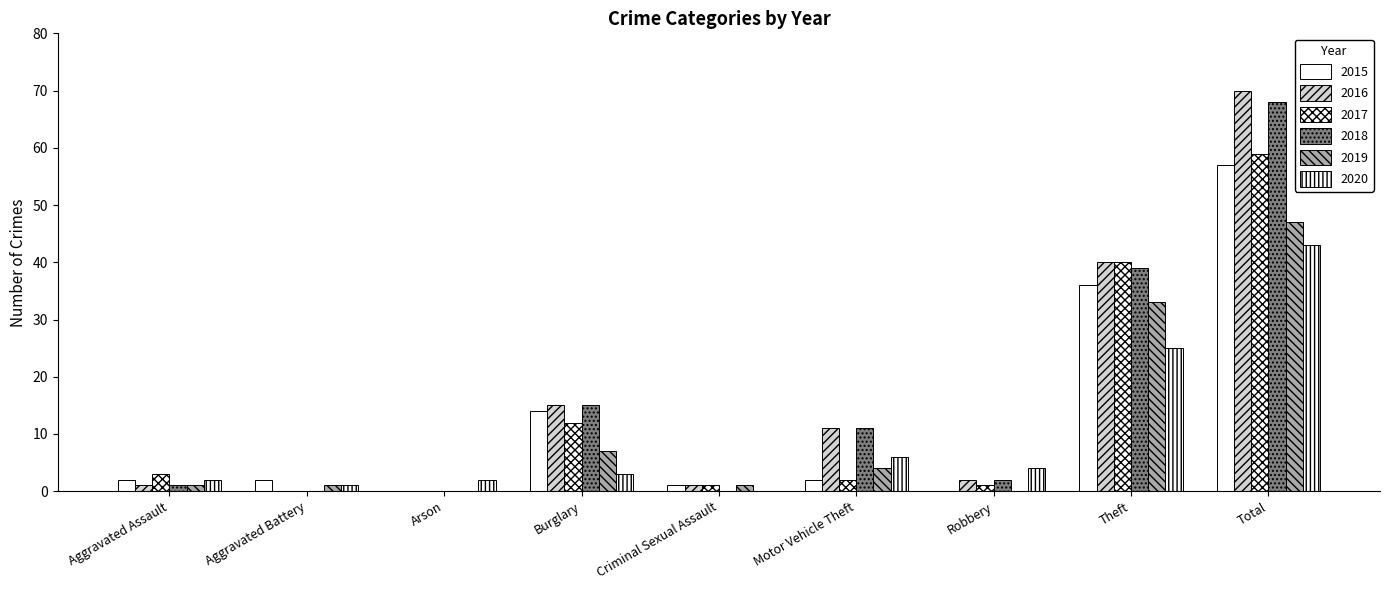

What is the spread (max minus min) of values at Burglary?

12